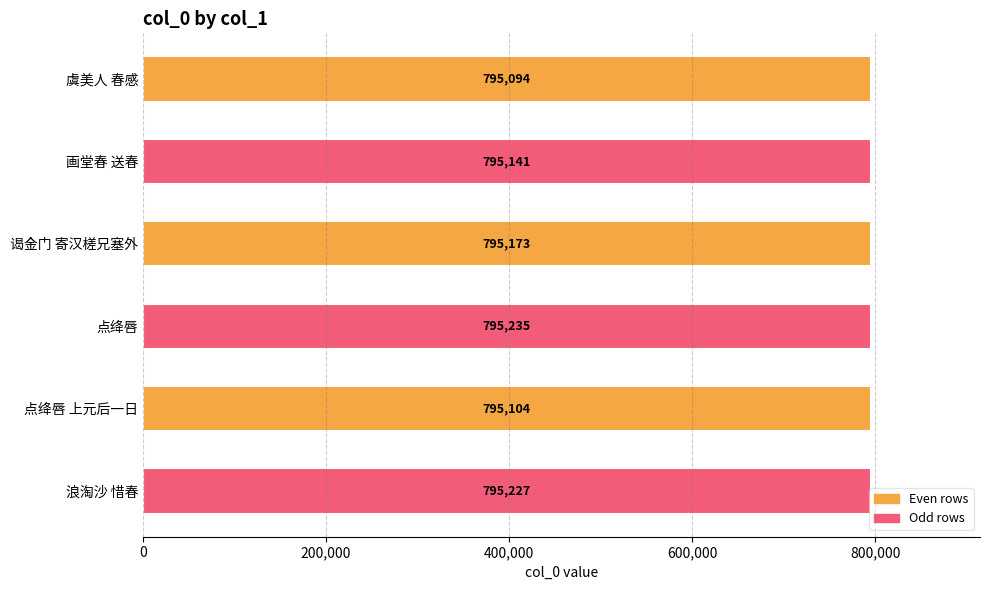

What position from the bottom is 虞美人 春感?

6